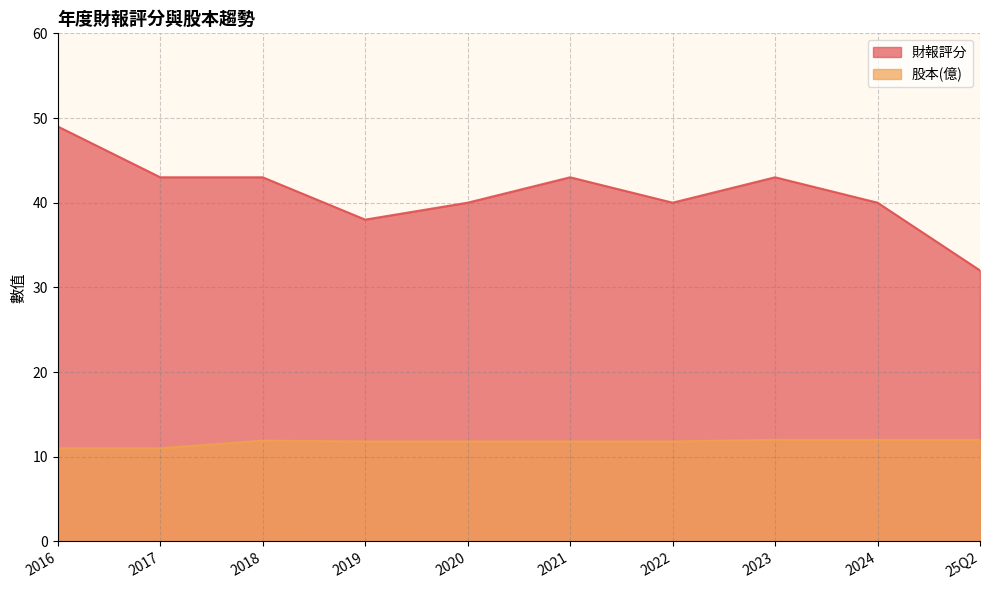

Reading left to right, list all the values displayed in this chart.

財報評分: 49.0	43.0	43.0	38.0	40.0	43.0	40.0	43.0	40.0	32.0
股本(億): 11.0	11.0	11.9	11.8	11.8	11.8	11.8	12.0	12.0	12.0